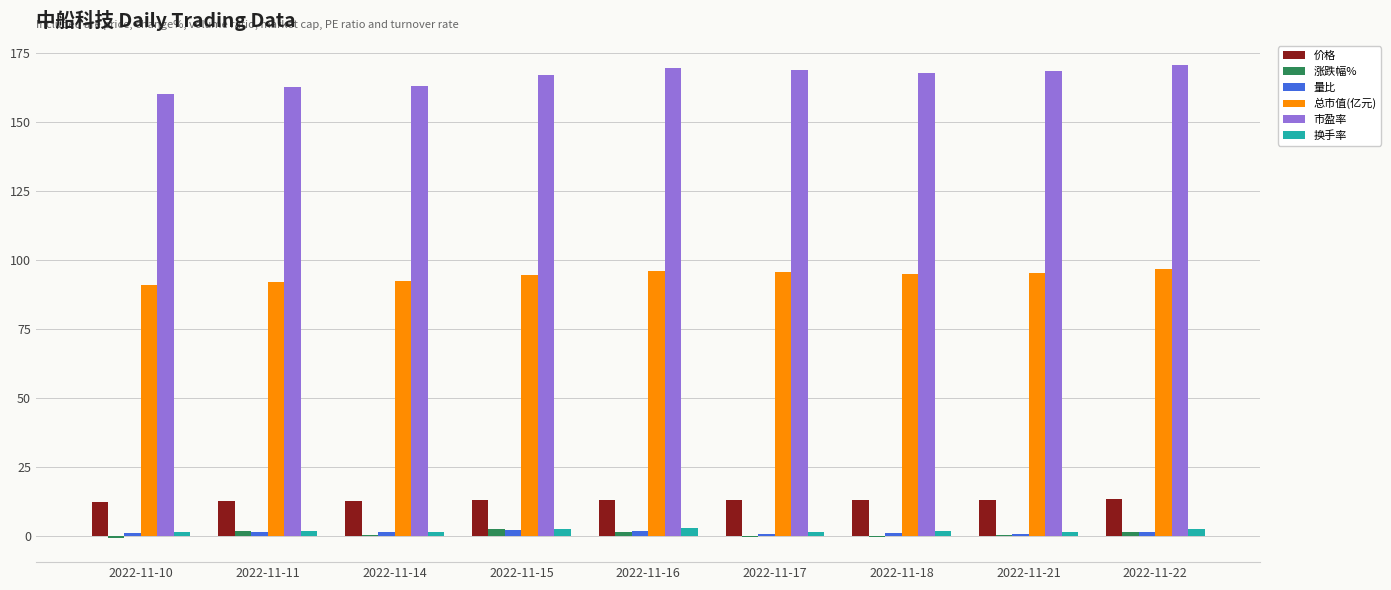

How many groups of bars are there?

9